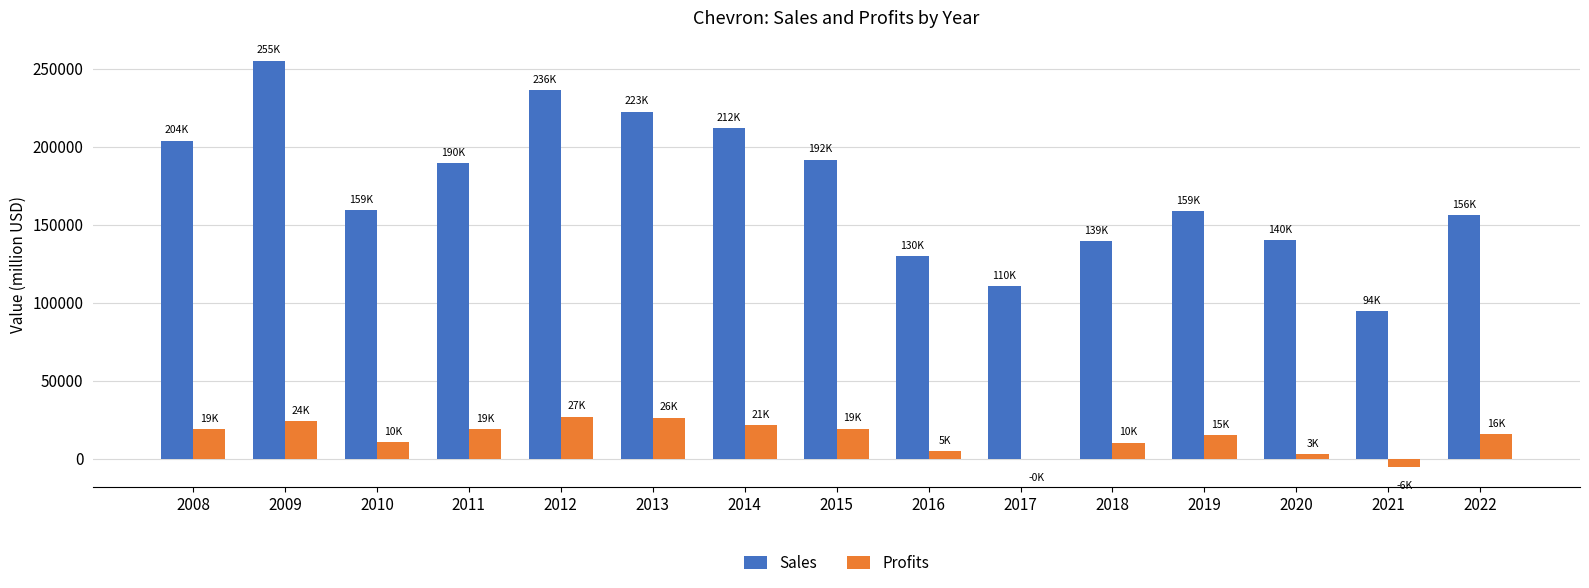

Does the chart contain stacked bars?

No